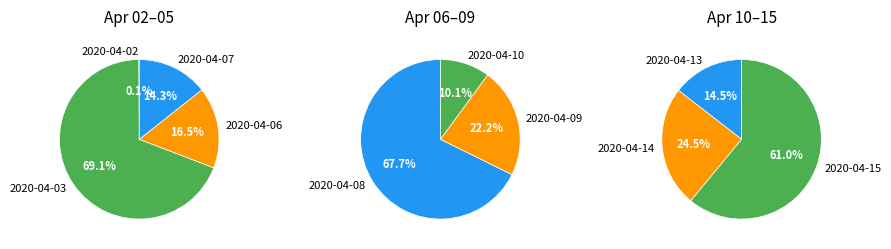

What is the change in value from 2020-04-02 to 2020-04-08?

+160500